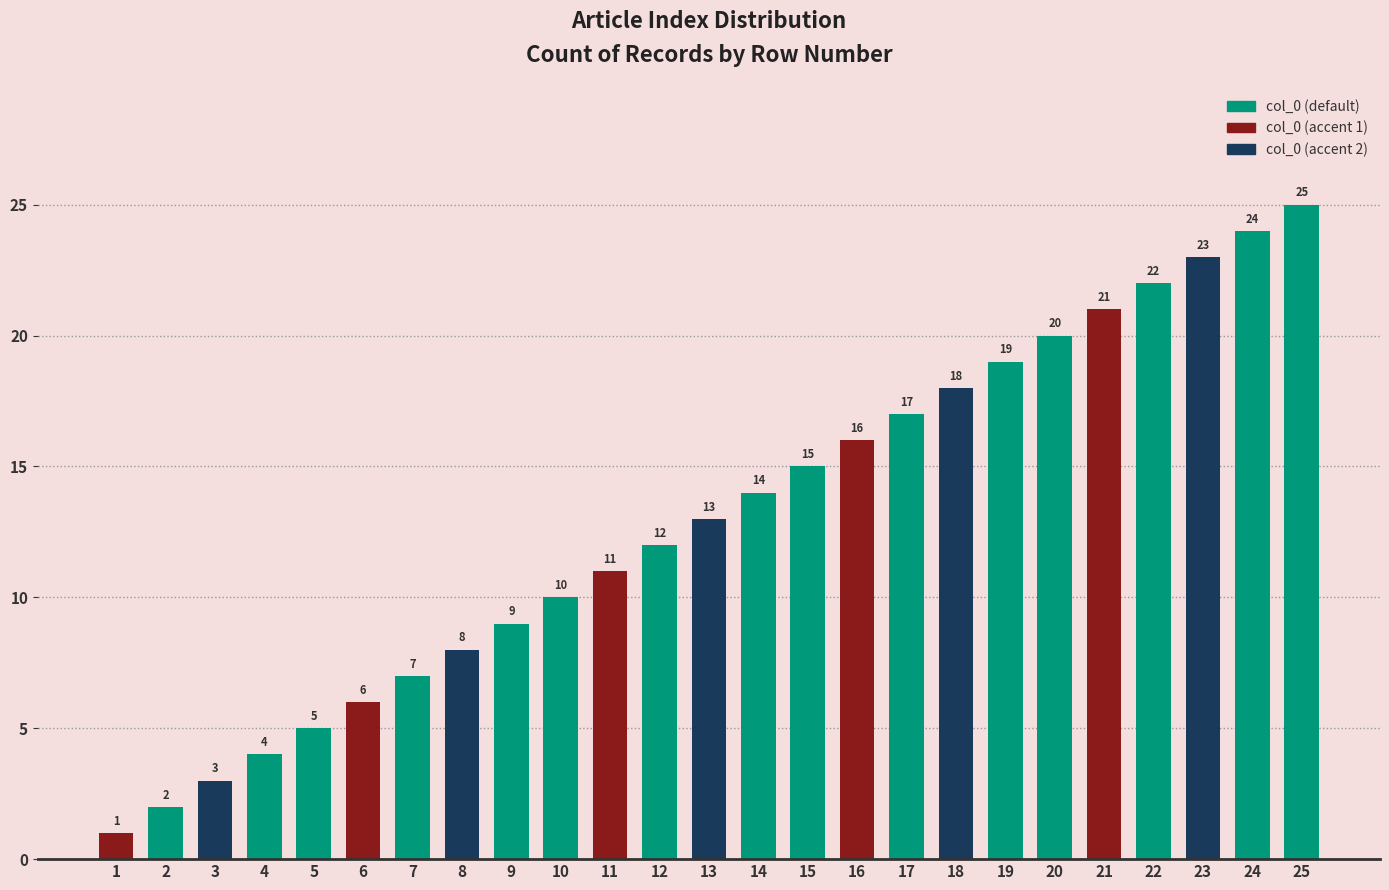

Reading left to right, what are all the values shown in this chart?

1	2	3	4	5	6	7	8	9	10	11	12	13	14	15	16	17	18	19	20	21	22	23	24	25